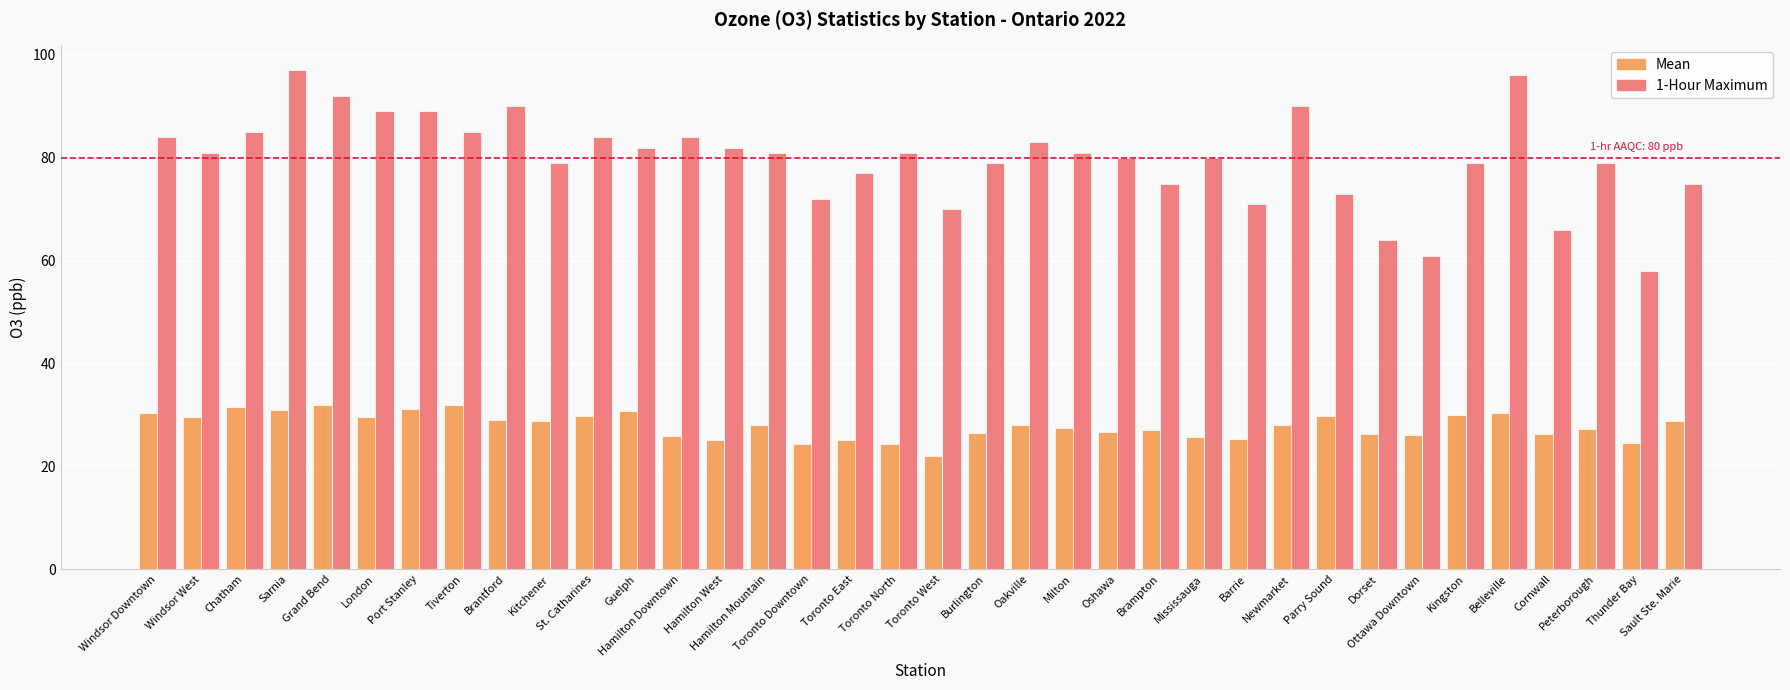

Rank the series by their average value, from lowest to highest.

Mean, 1-Hour Maximum